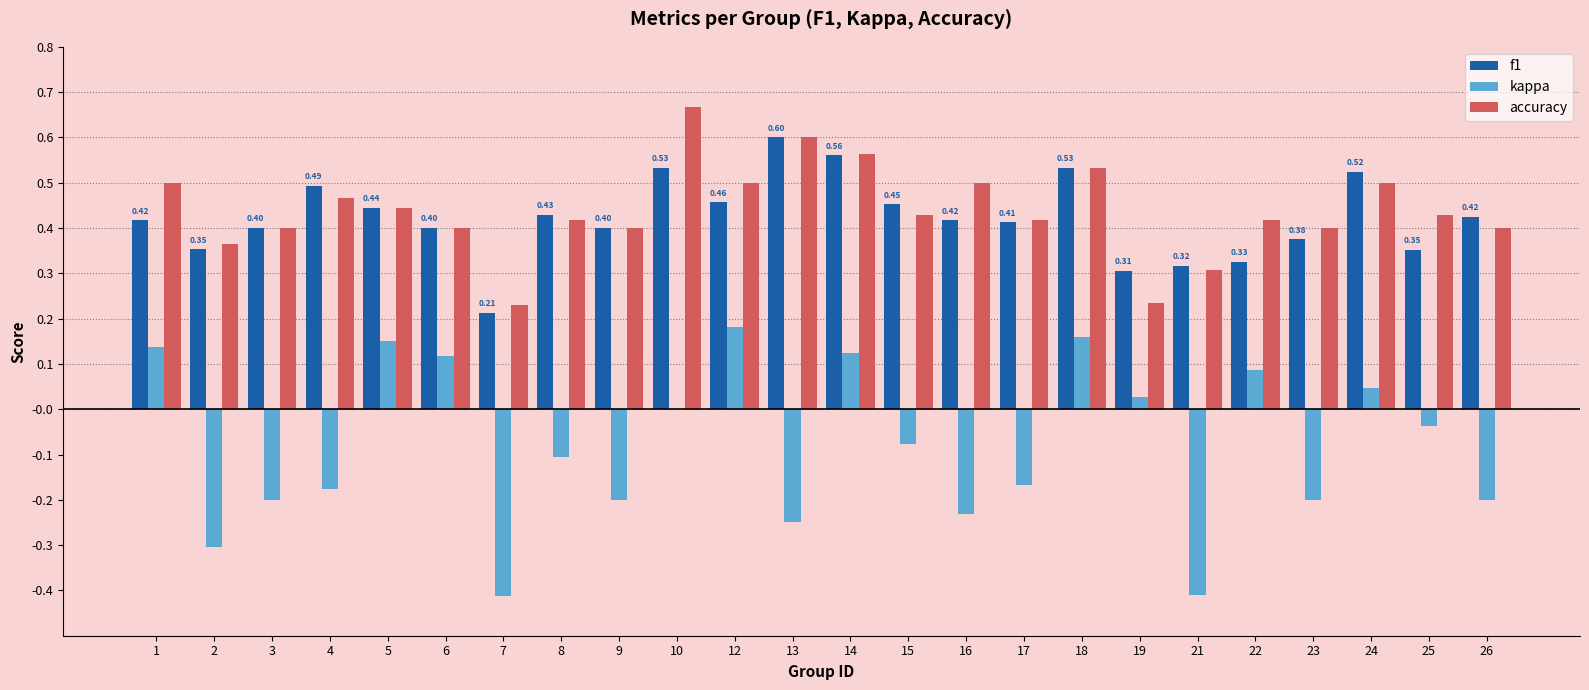

The value of accuracy at 8 is 0.4. True or false?

True